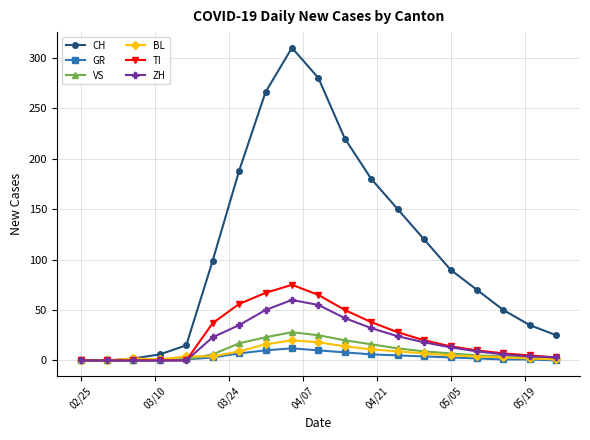

How many lines are shown in the chart?

6